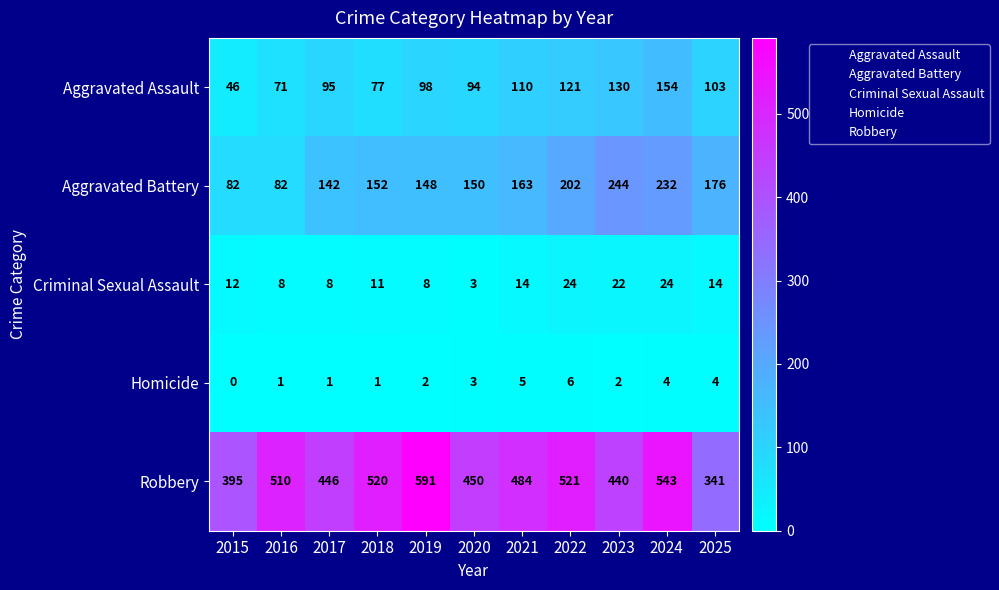

Count the number of categories in the chart.

11